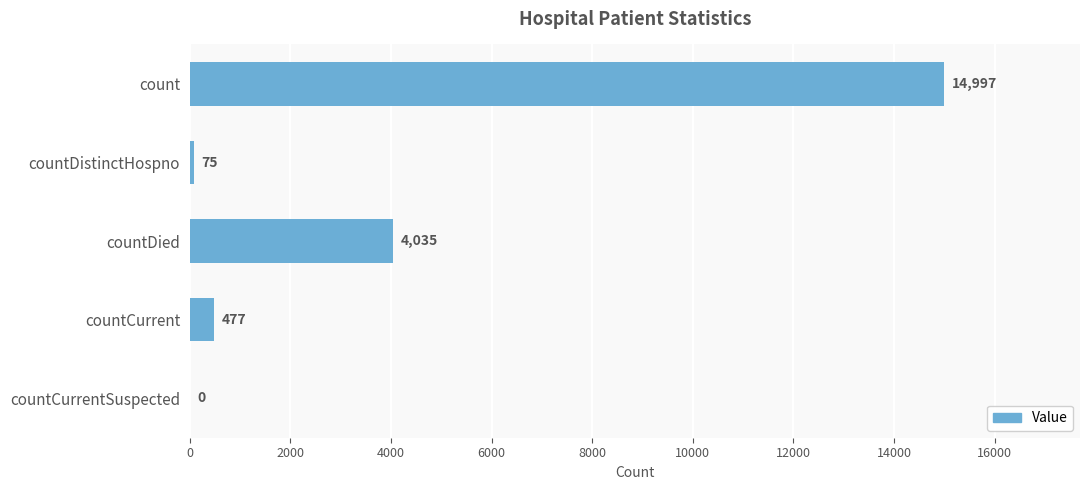

Is it true that the value at count is 8319?

False